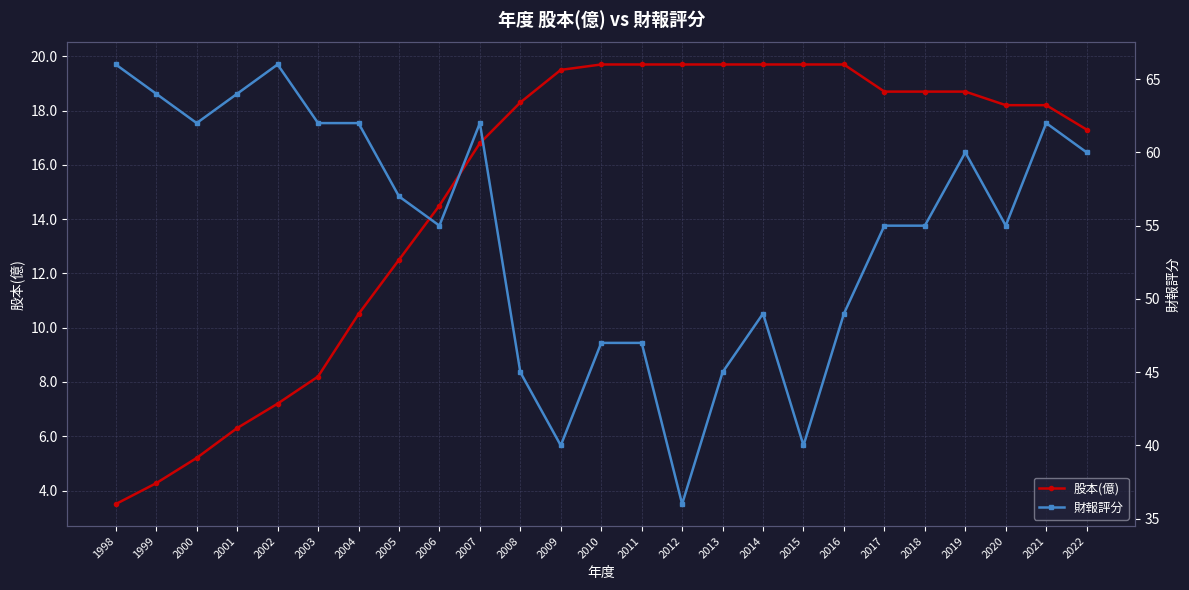

True or false: 財報評分 and 股本(億) intersect in this chart.

False